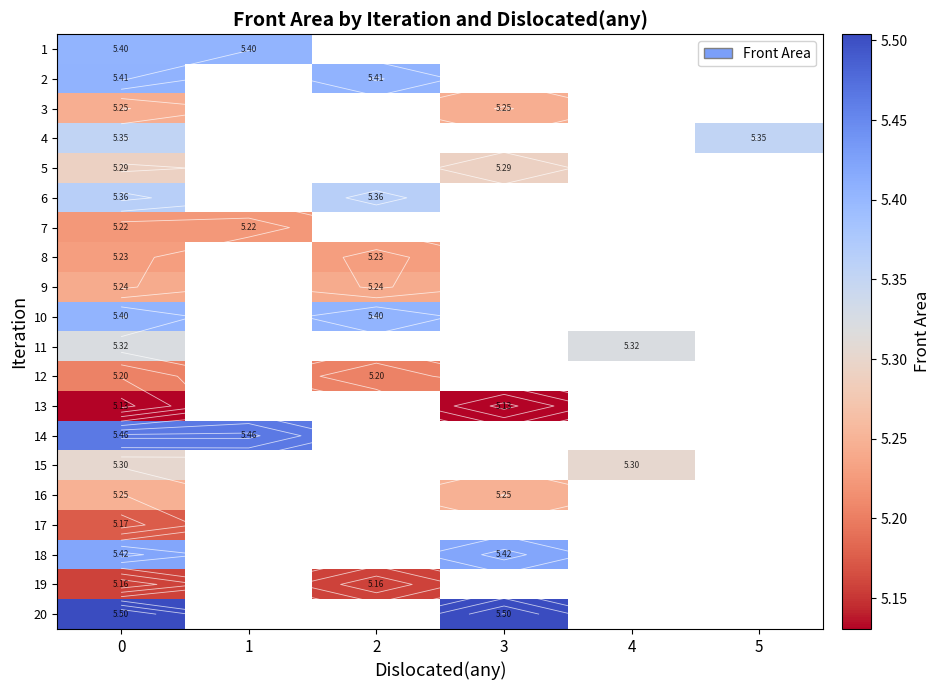

Is it true that row_4 equals 2.7 at 3?

False